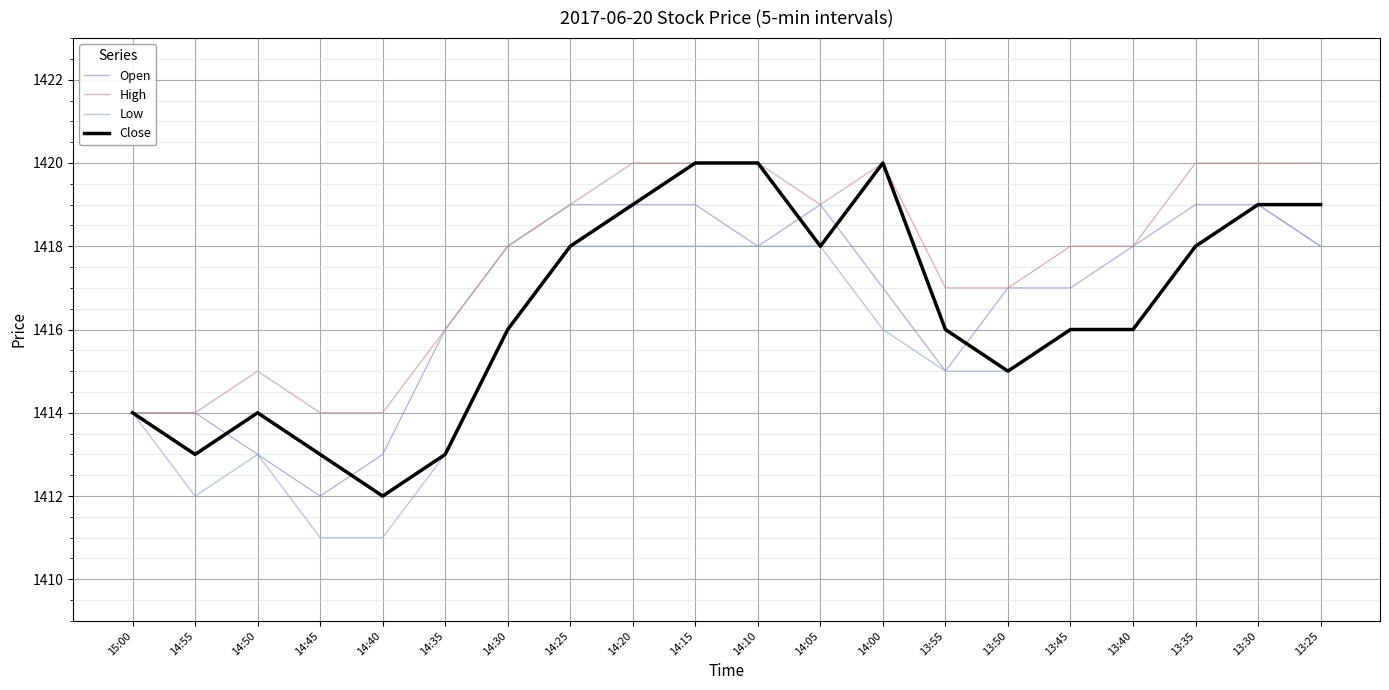

True or false: Open has more than 0 points higher than both neighbors.

True